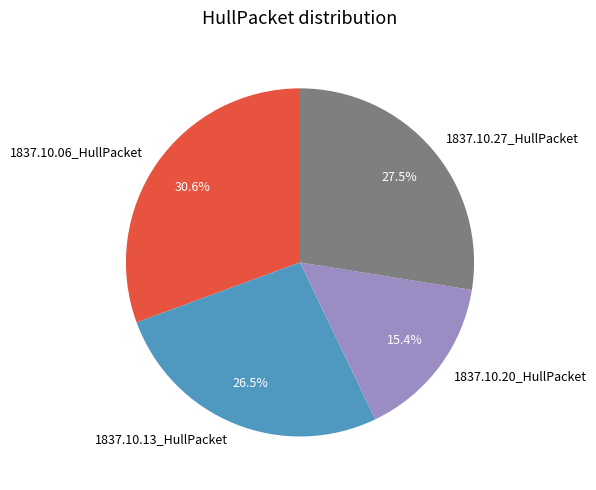

To the nearest percent, what percentage of the pie is 1837.10.20_HullPacket?

15%